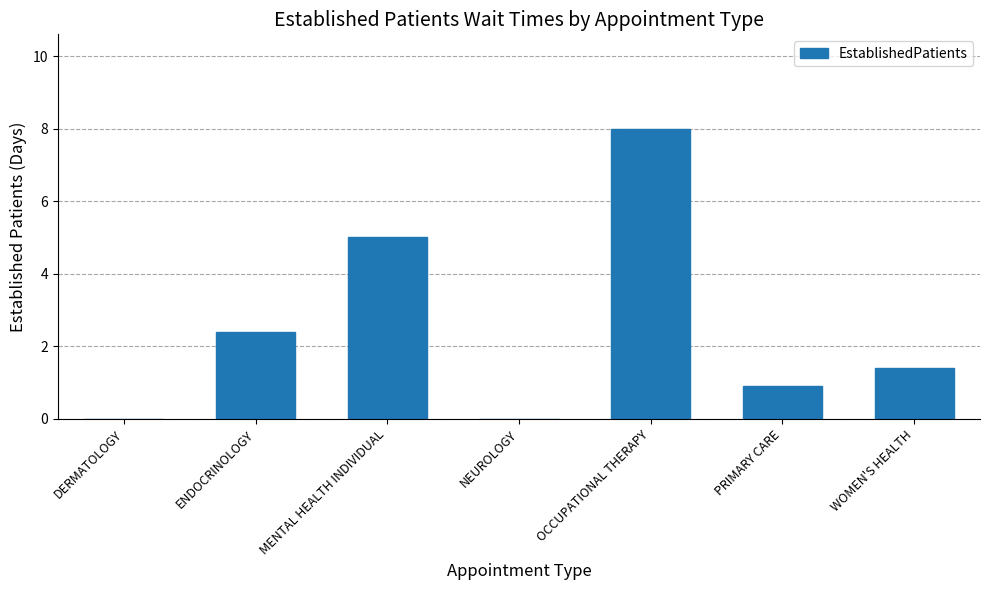

Which label corresponds to the largest value in the chart?

OCCUPATIONAL THERAPY